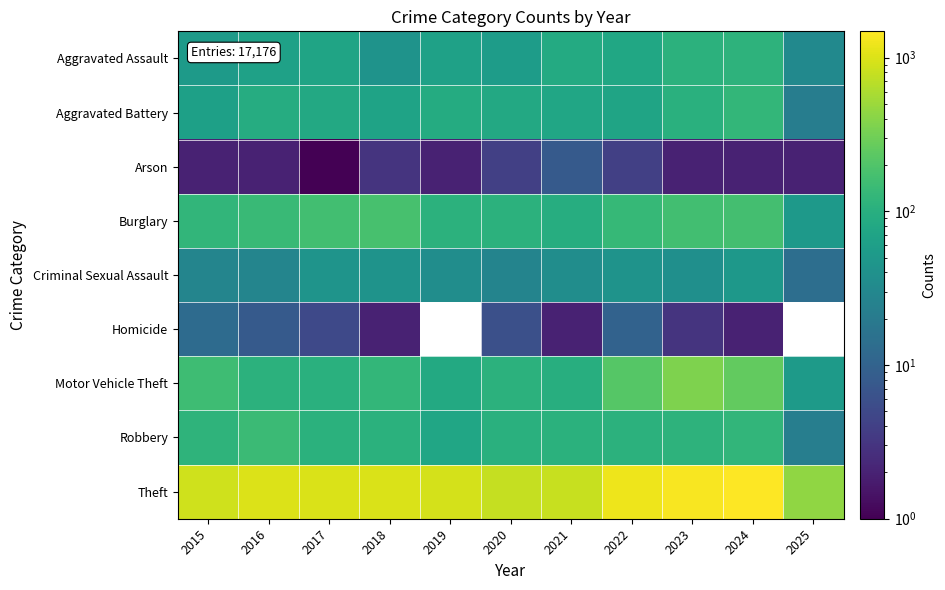

Which series has the widest spread of values?

Theft